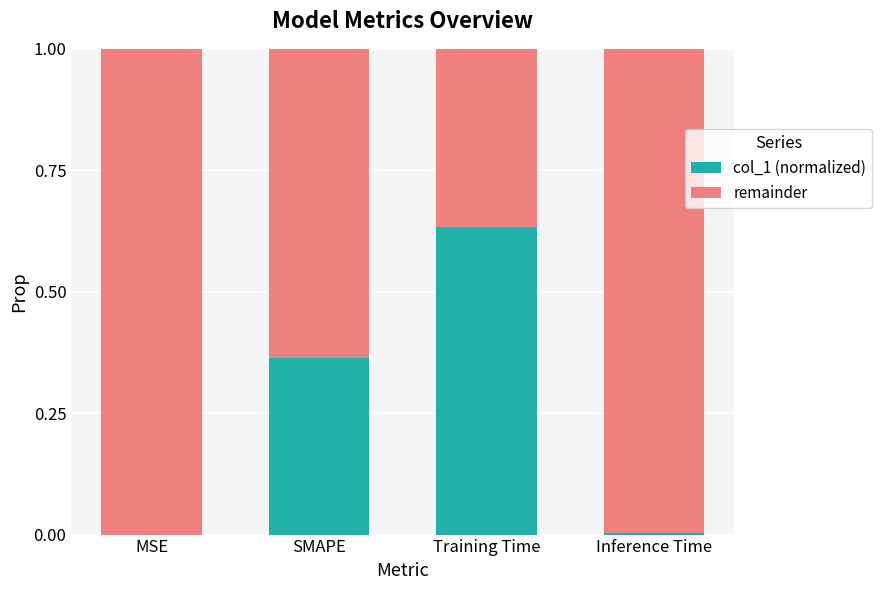

At which label does col_1 (normalized) reach its peak?

Training Time